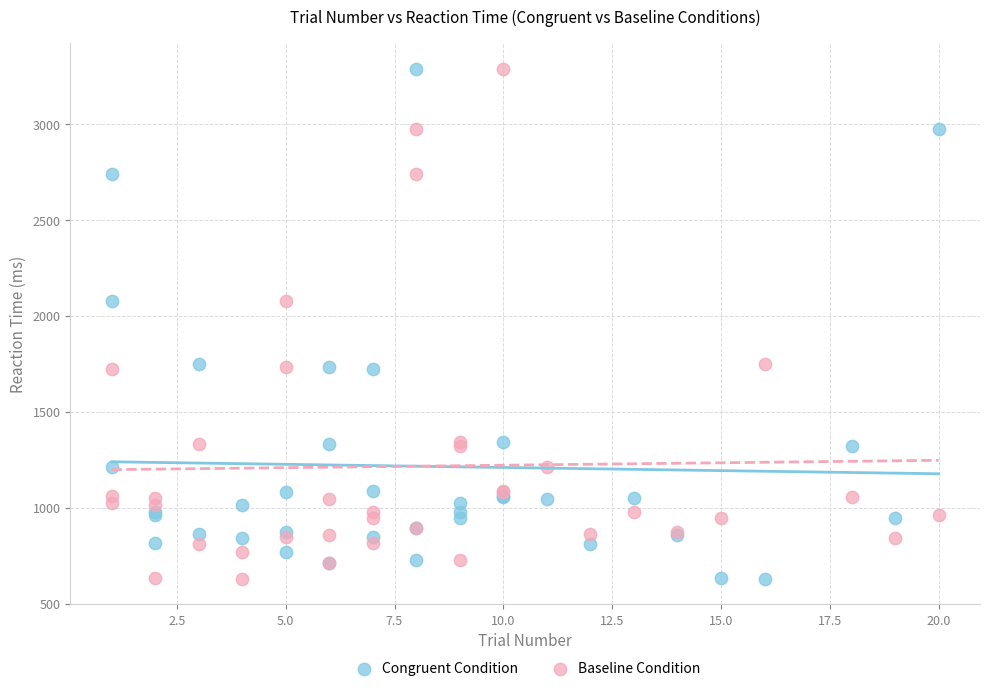

What is the X range (max minus min) for the scatter plot?

19